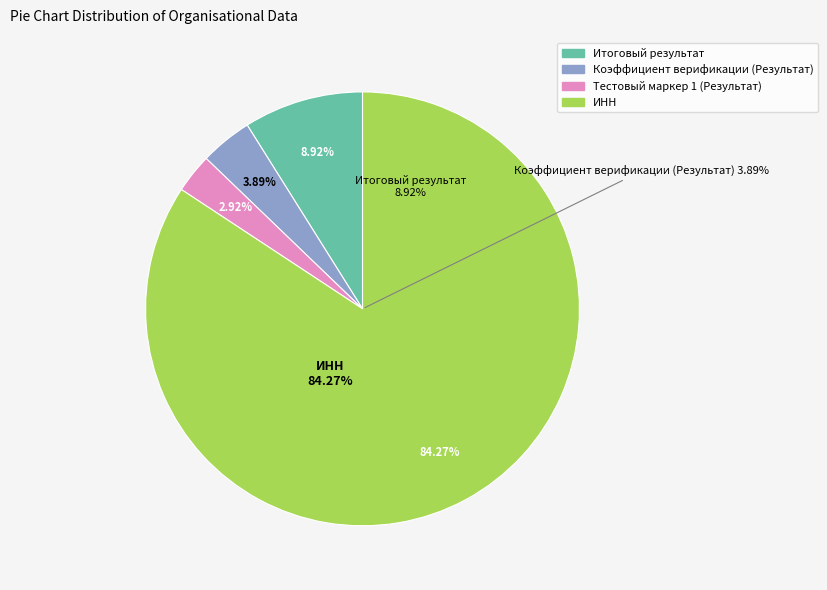

Does Коэффициент верификации (Результат) account for over 50% of the chart?

No